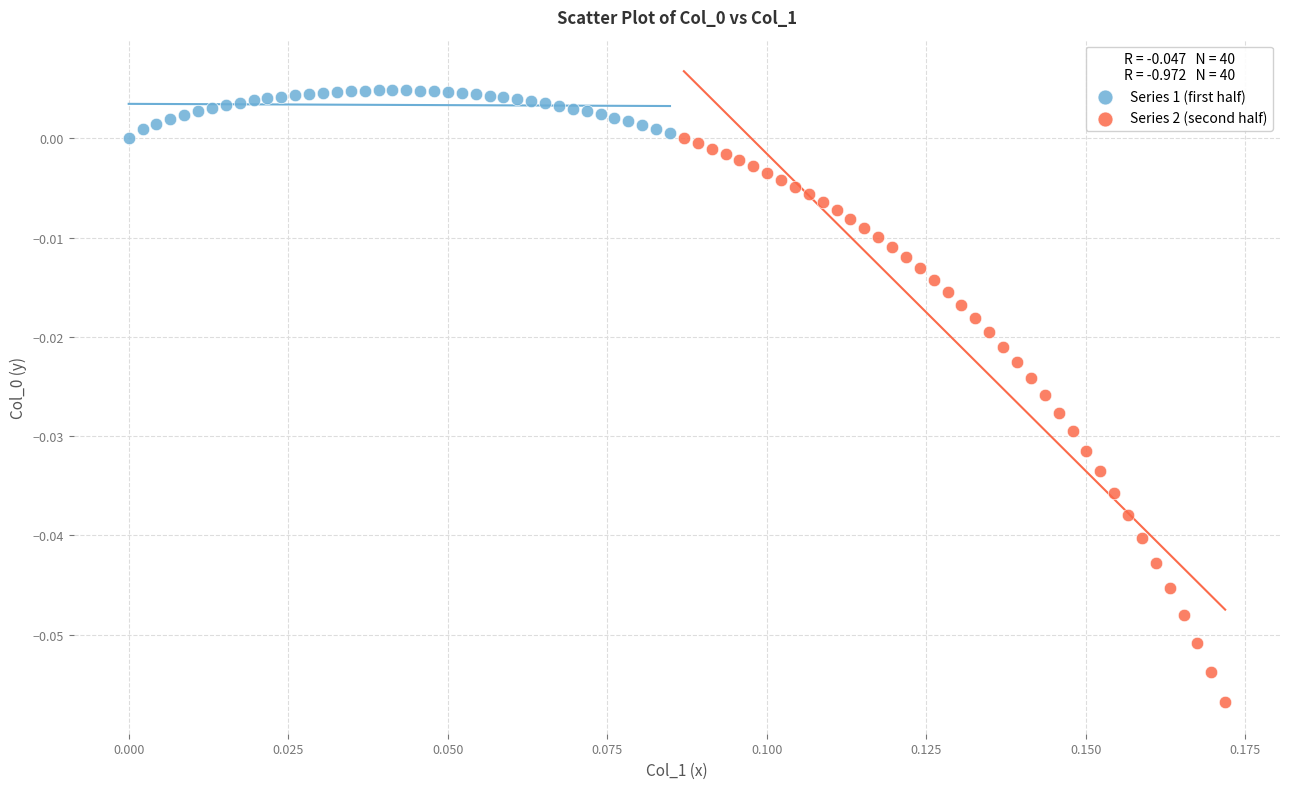

Which series has the largest Y range (max minus min)?

Series 2 (second half)